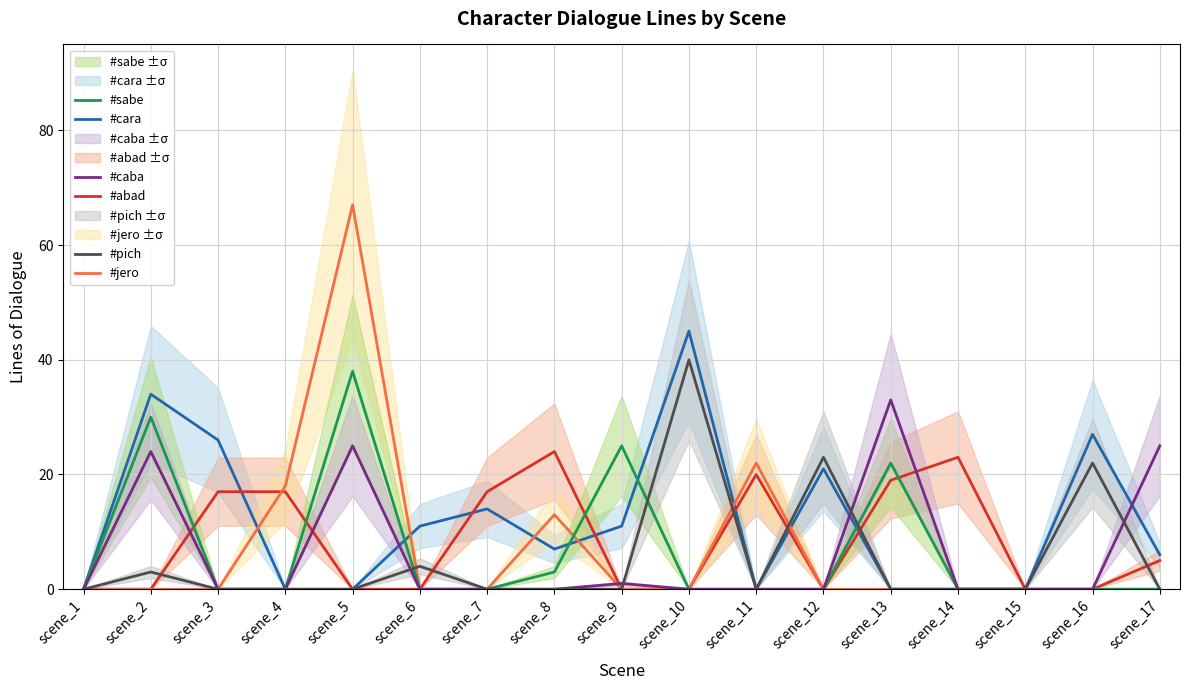

Rank the categories by #pich value from highest to lowest.

scene_10, scene_12, scene_16, scene_6, scene_2, scene_1, scene_3, scene_4, scene_5, scene_7, scene_8, scene_9, scene_11, scene_13, scene_14, scene_15, scene_17